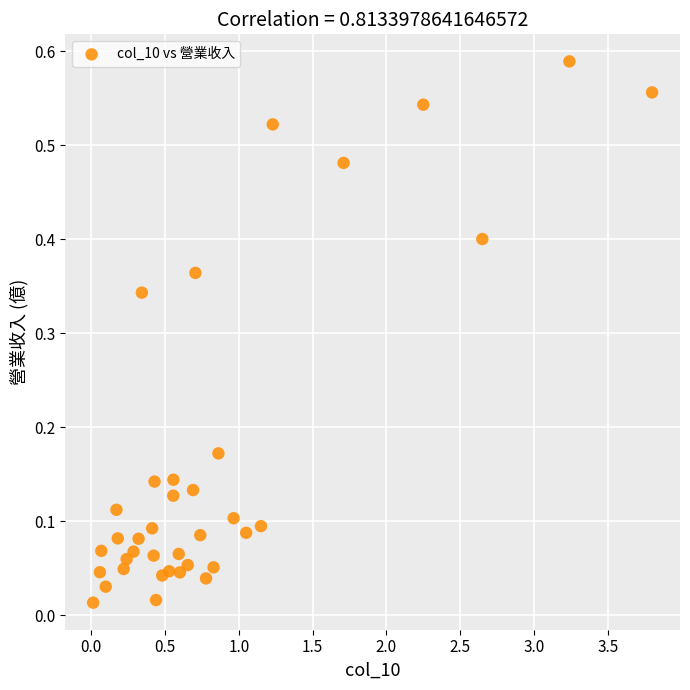

What is the range of X values (max minus min)?

3.8